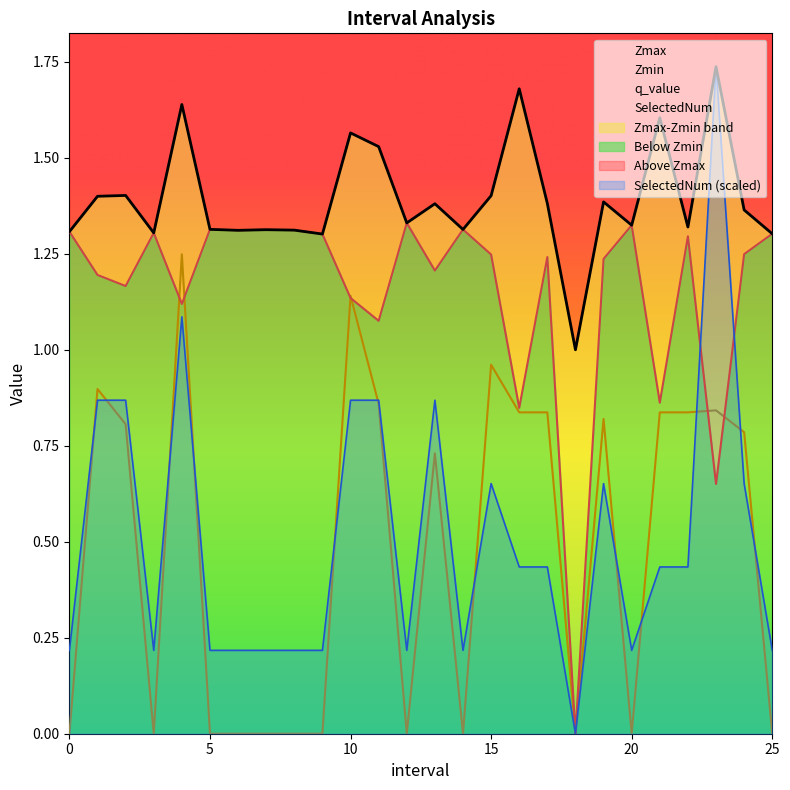

Between 4.0 and 20.0, which series saw the biggest shift?

q_value